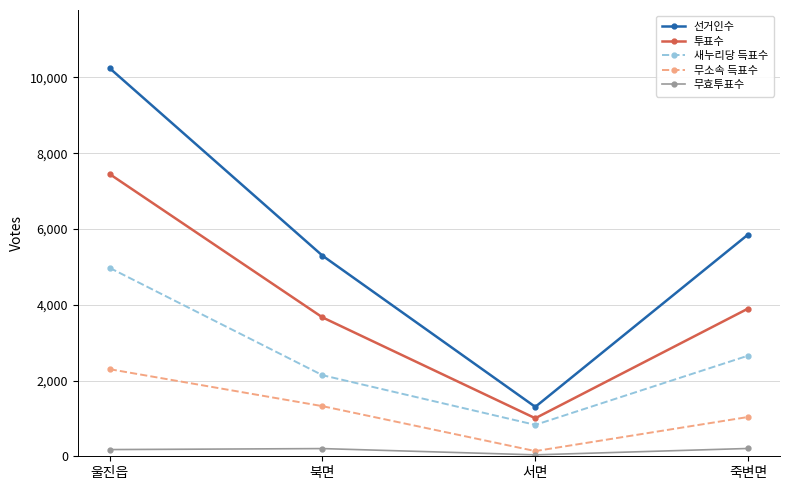

What is the label of the 2nd point from the right?

서면